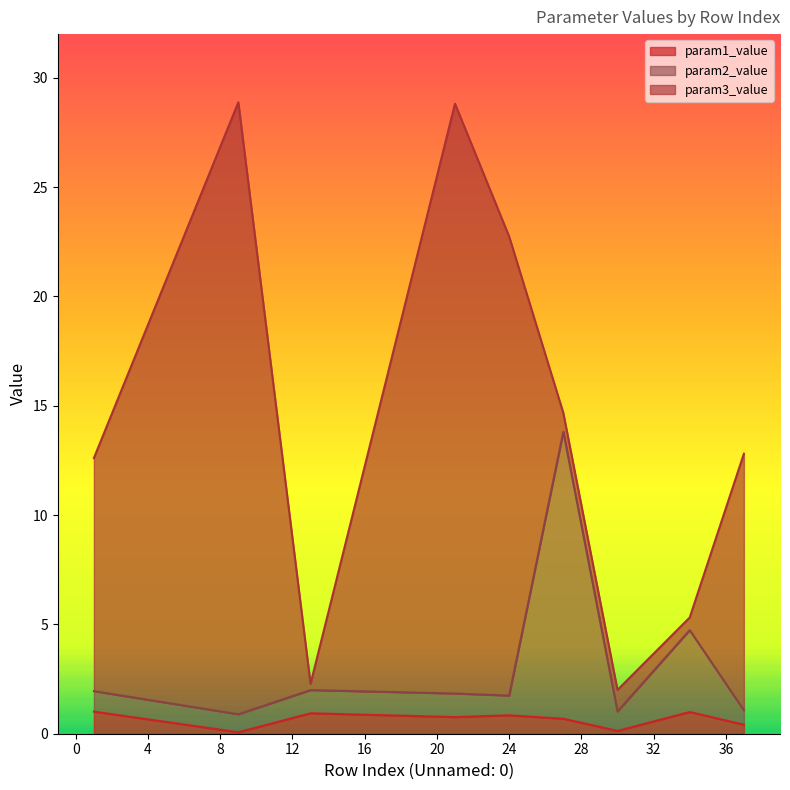

What are all the series names shown in the legend?

param1_value, param2_value, param3_value